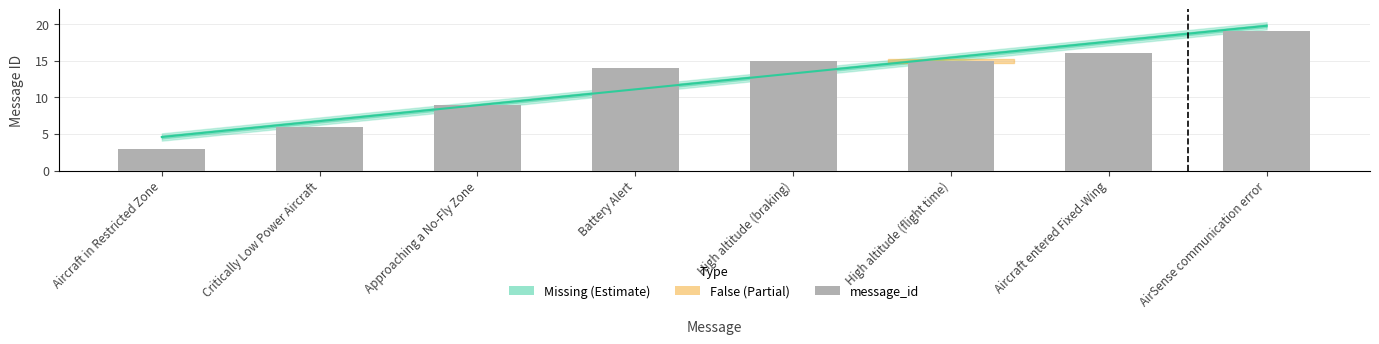

What is the sum of the values at High altitude (braking) and AirSense communication error?

34